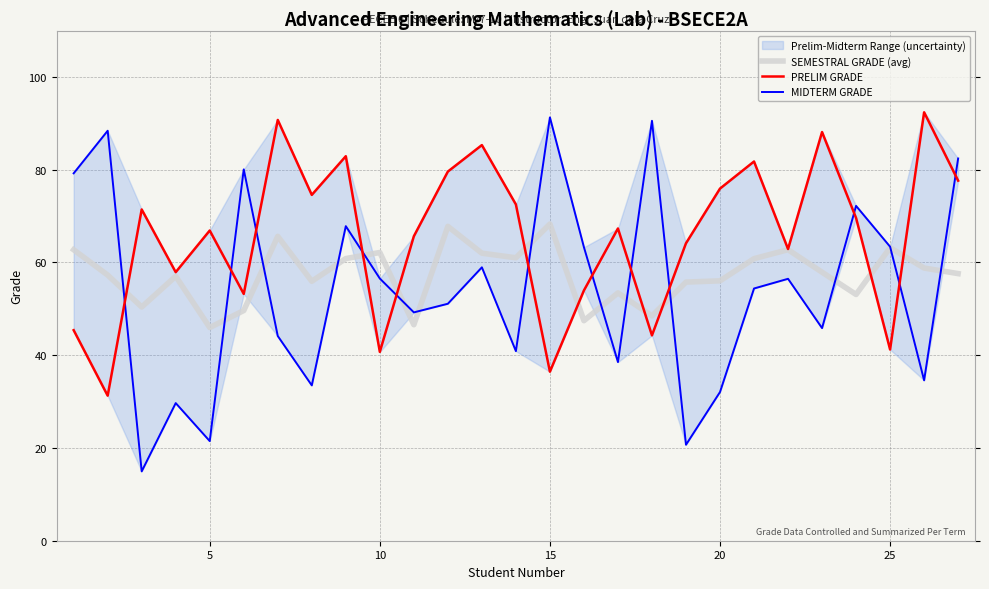

How many data points does each series have?

27